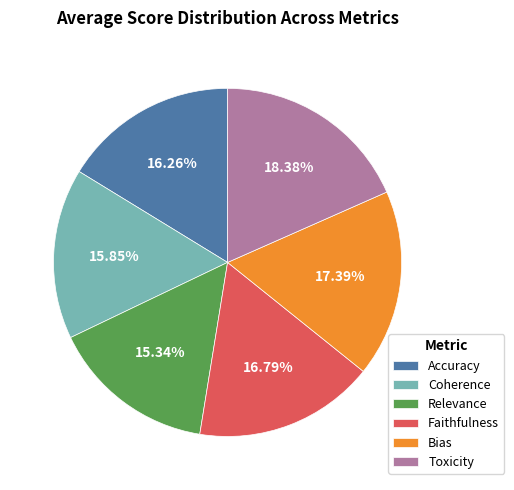

Approximately how many times larger is the value at Coherence compared to Toxicity?

0.9